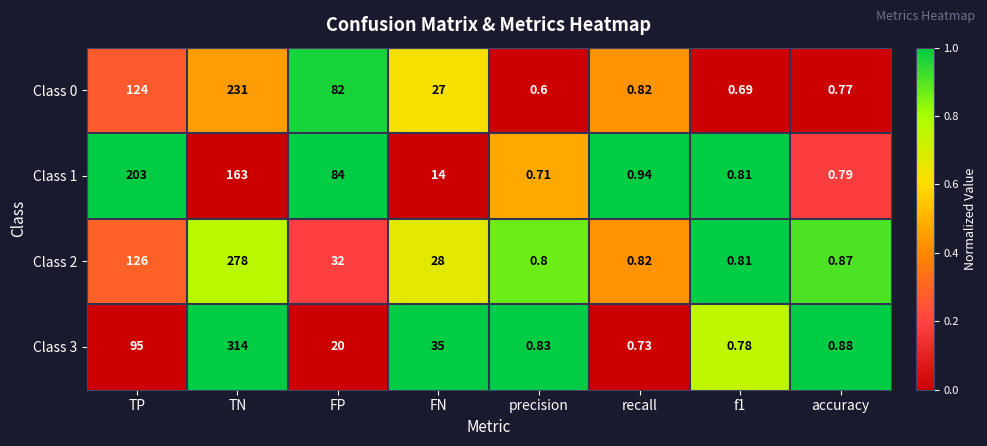

Where does the Class 3 series first go above 20?

TP